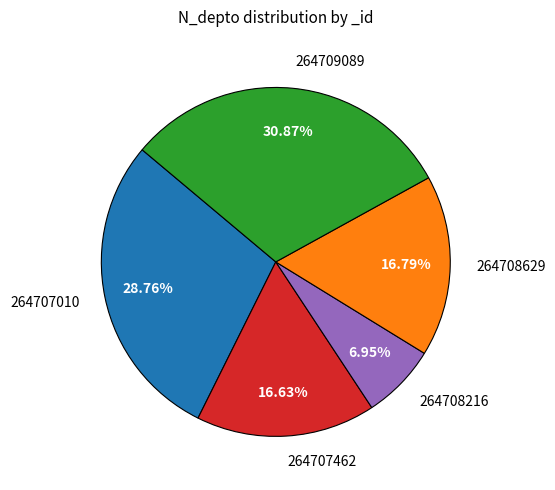

Which has a higher value, 264707010 or 264708629?

264707010